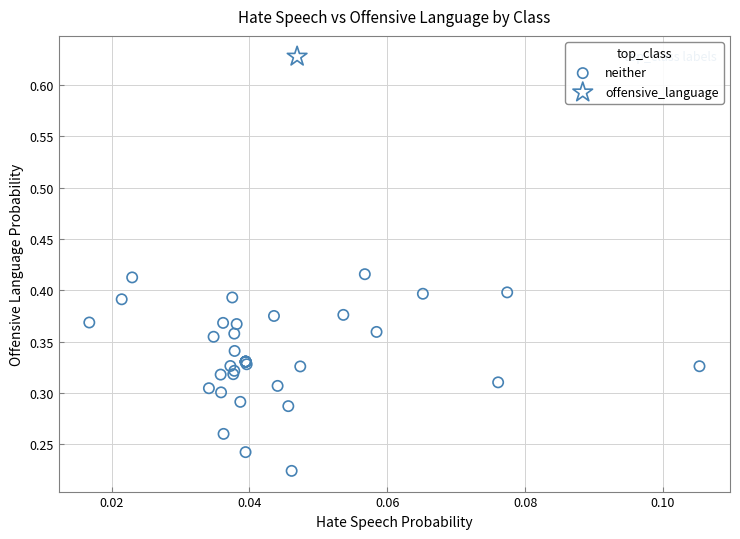

What are all the series names shown in the legend?

neither, offensive_language